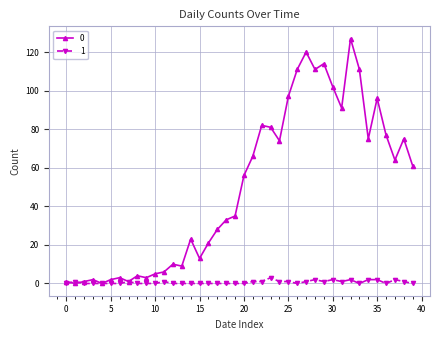

True or false: 0 has more than 0 interior local peaks.

True